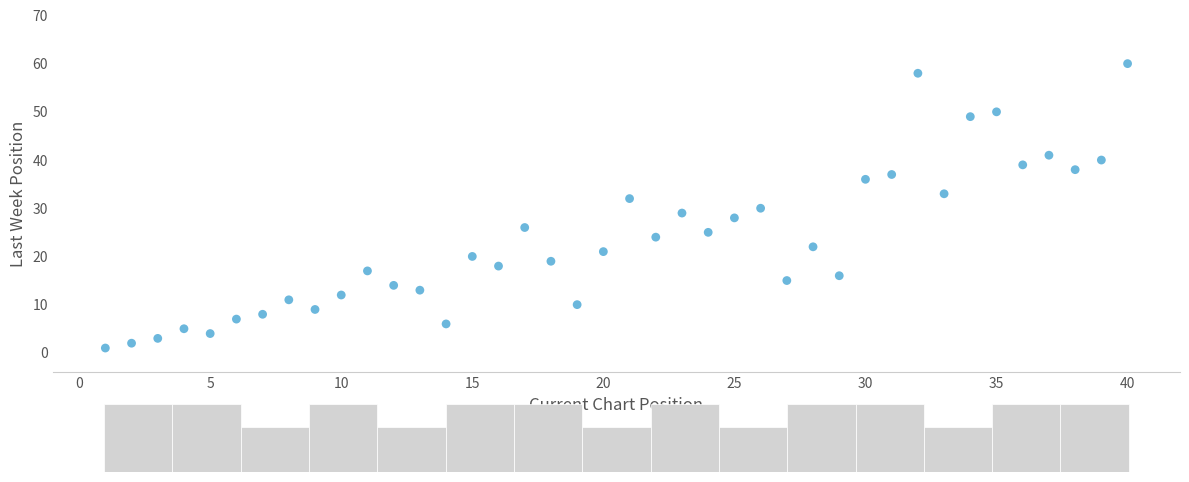

What is the range of X values (max minus min)?

39